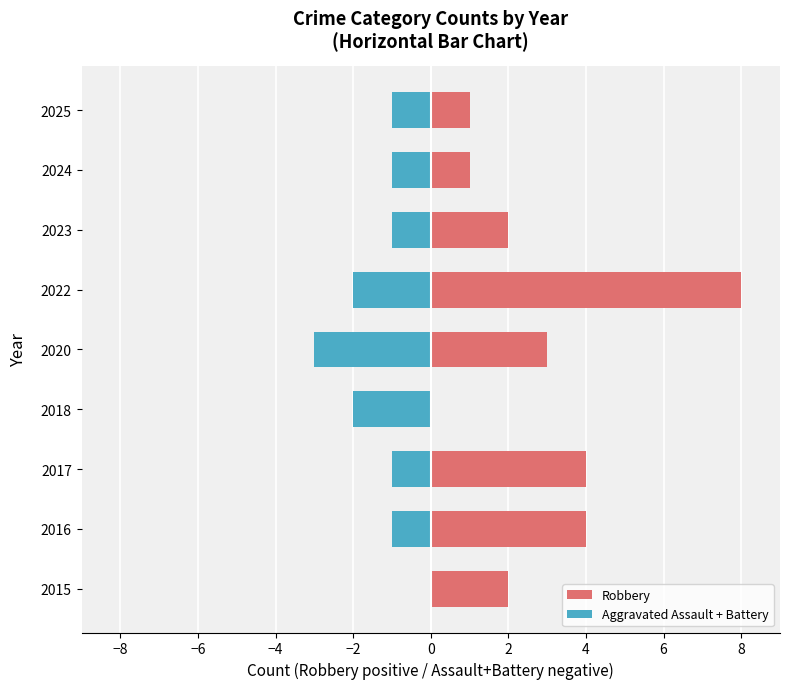

How many values in Aggravated Assault + Battery are below zero?

8